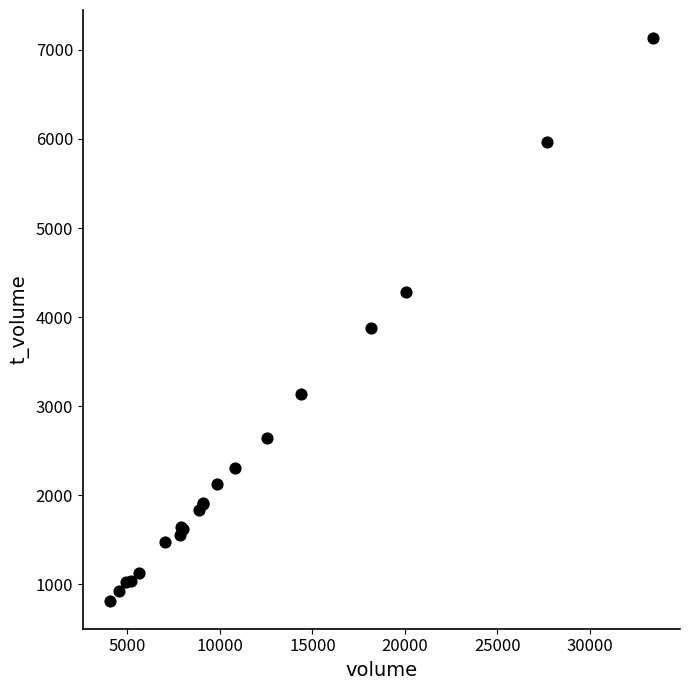

What Y value in the scatter plot is closest to 3974?

3881